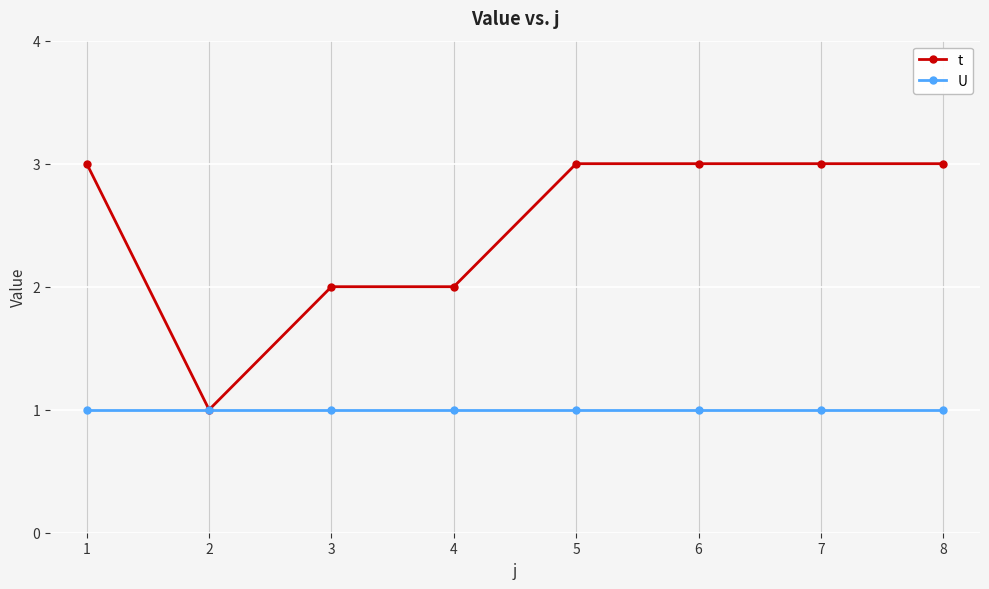

What is the value of the t point at the 8th from the left?

3